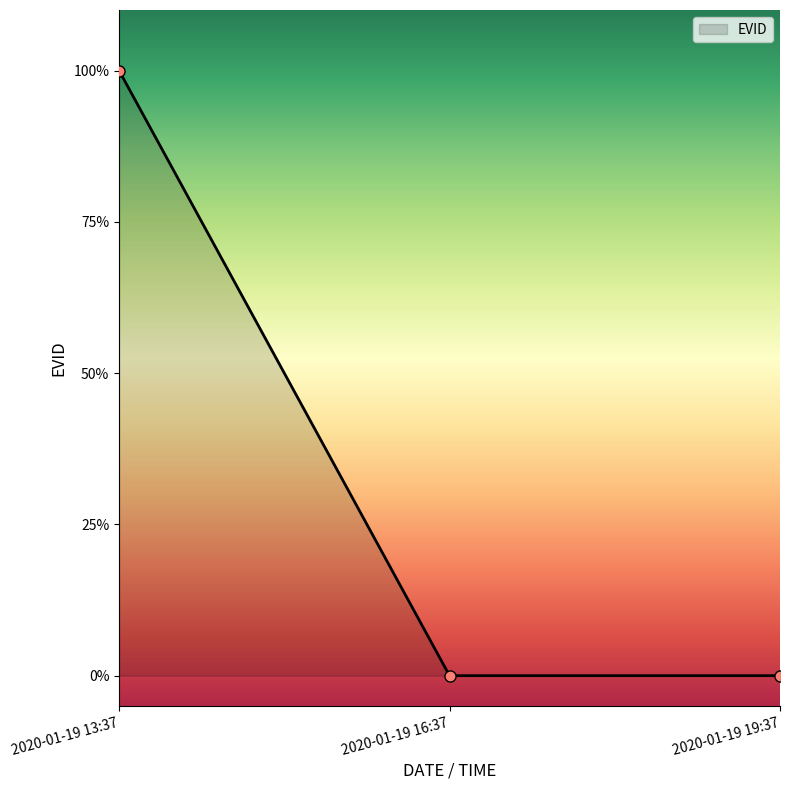

What value does the data have at 2020-01-19 13:37?

1